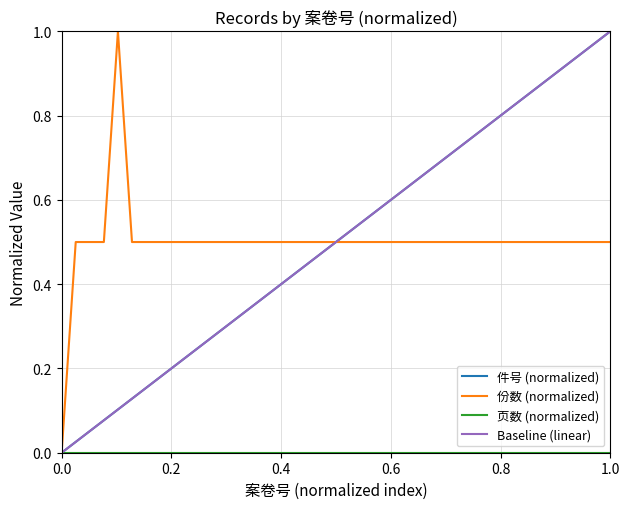

At which category is the sum across all series the highest?

1.0